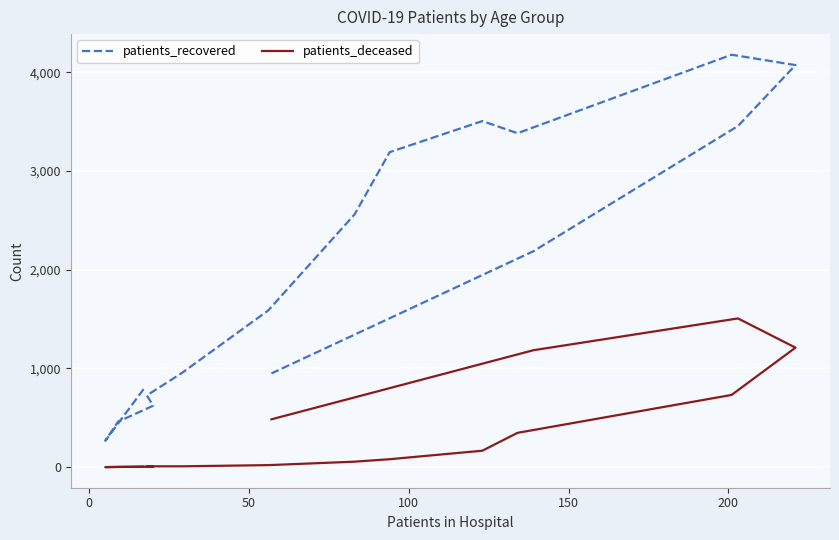

List the series in order of their peak value, highest first.

patients_recovered, patients_deceased